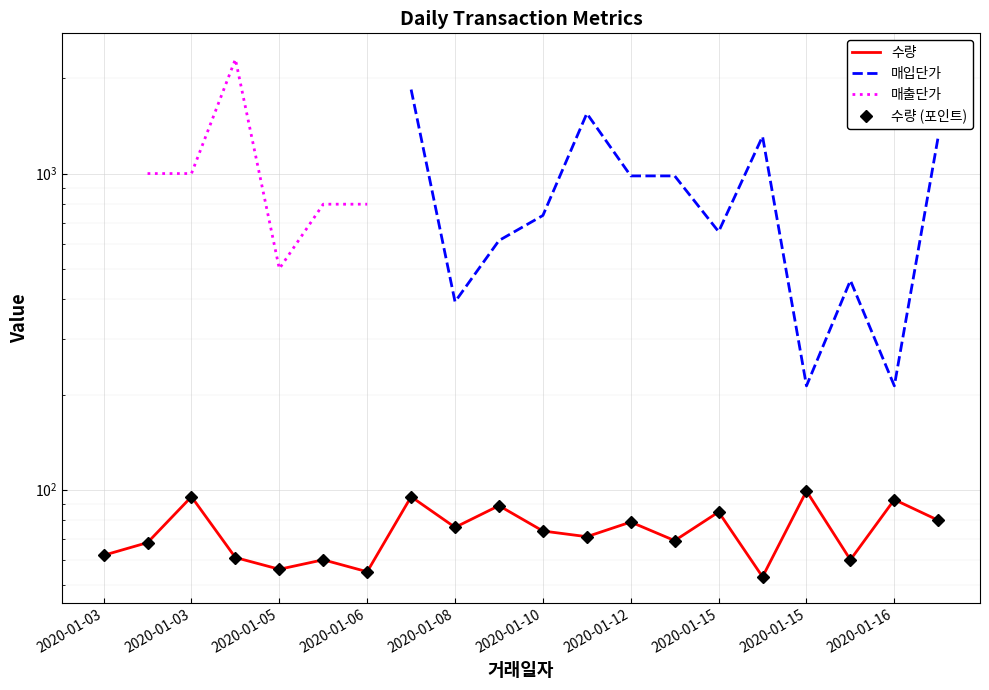

What is the label of the 4th point from the left?

2020-01-06